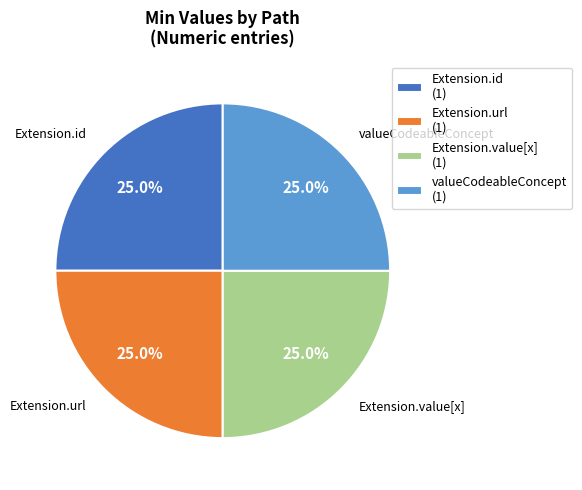

How many segments does this pie chart have?

4